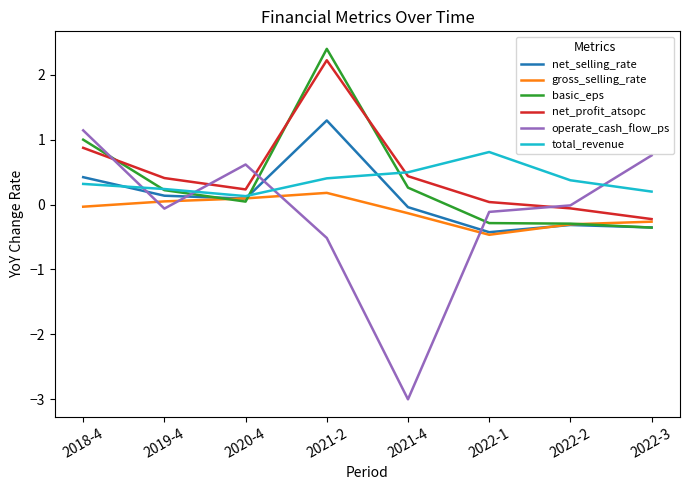

How many lines are shown in the chart?

6